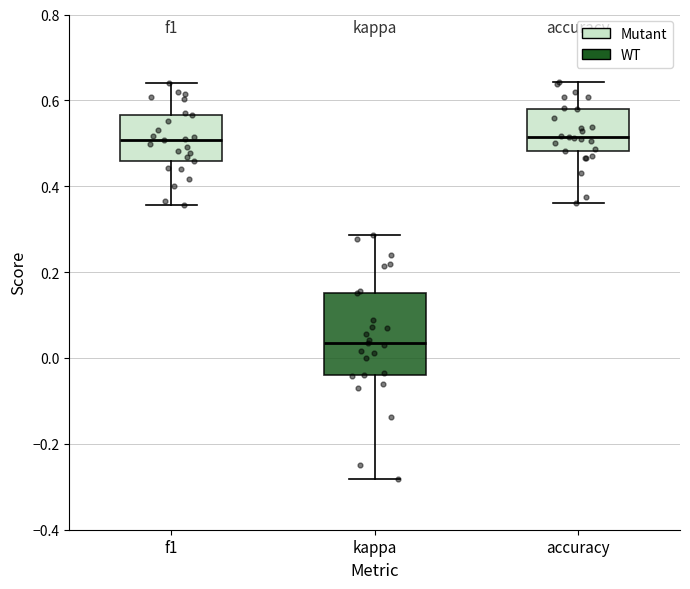

Comparing the boxes themselves (not the whiskers), which one is the tallest?

kappa